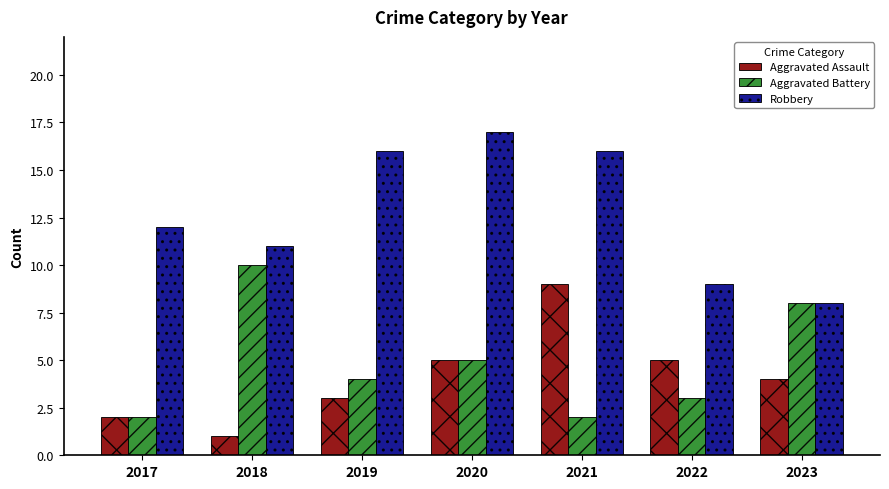

Is the value of Aggravated Assault at 2018 greater than the value of Aggravated Battery at 2022?

No